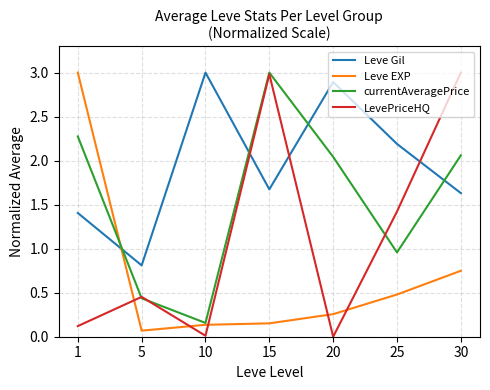

What is the spread (max minus min) of values at 15?

2.8